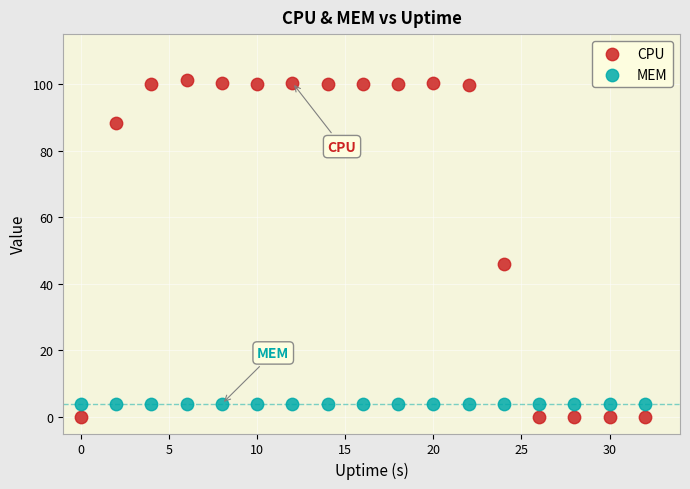

Which series contains the highest Y value?

CPU